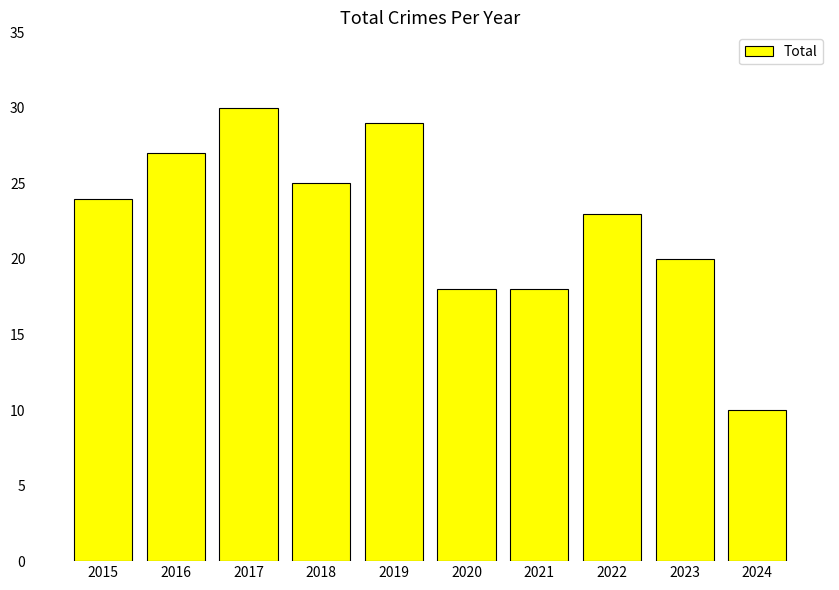

How many series are shown in this chart?

1